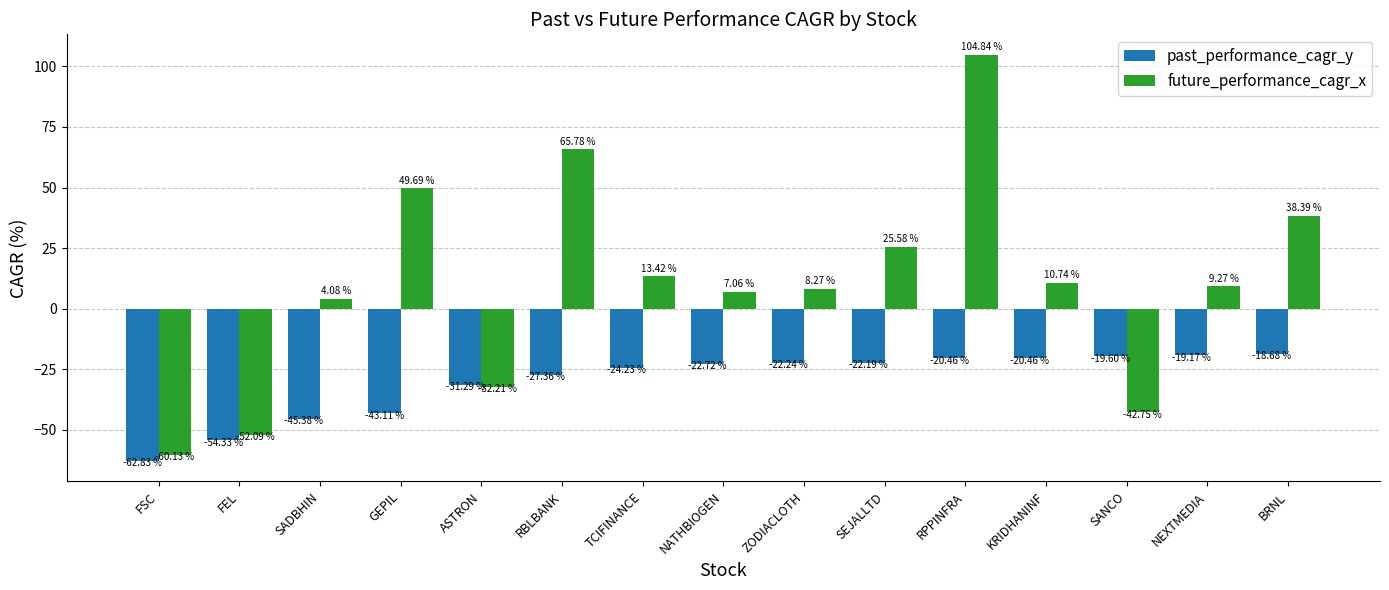

What is the difference between the maximum and second lowest values in the future_performance_cagr_x series?

156.9